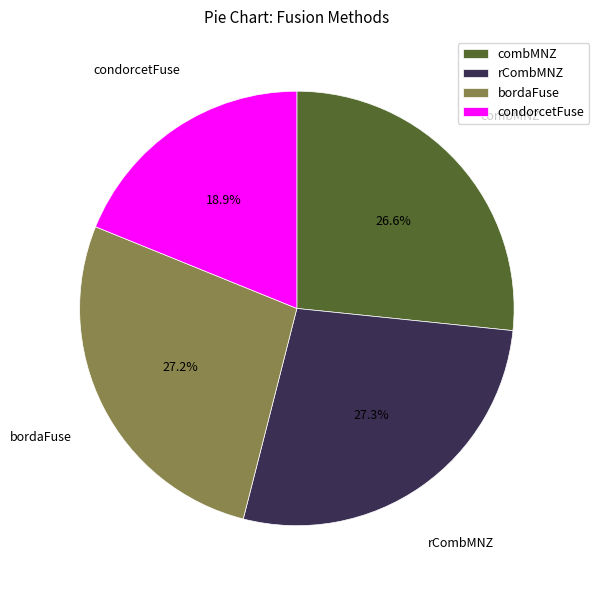

Which has a higher value, combMNZ or bordaFuse?

bordaFuse